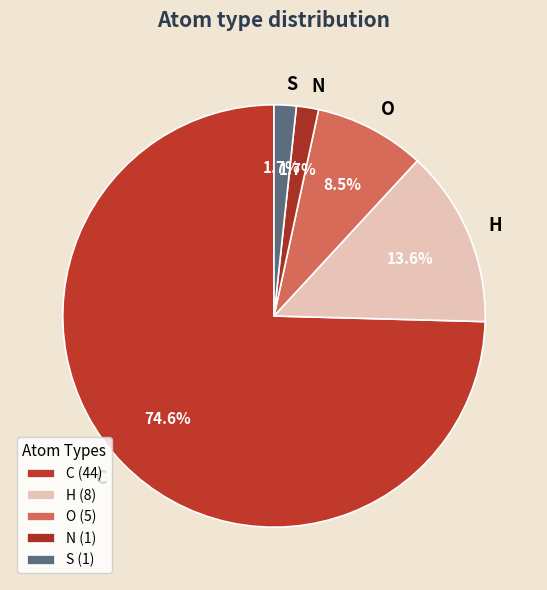

How many segments does this pie chart have?

5